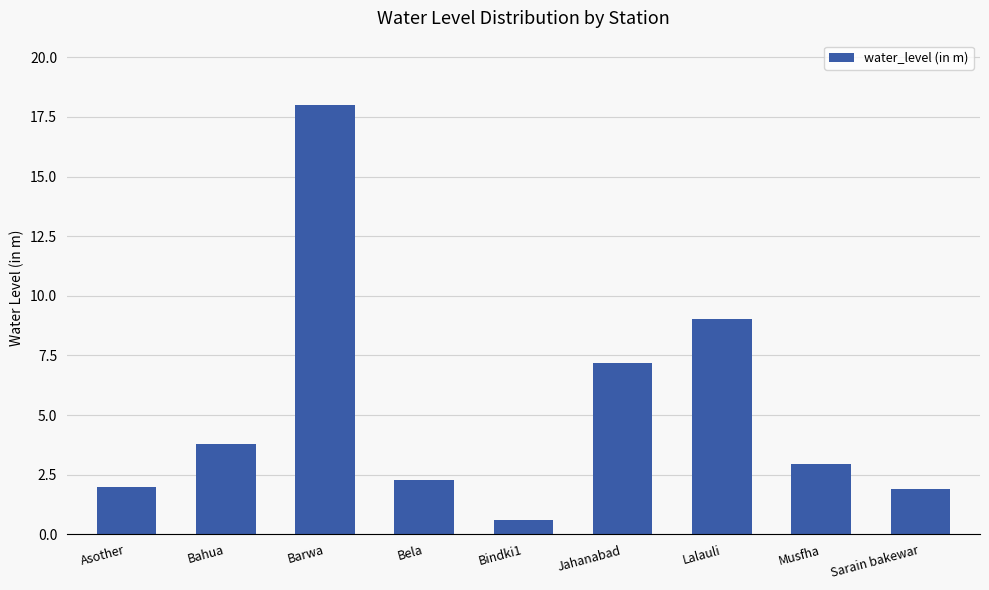

Which category has the highest value across all series?

Barwa